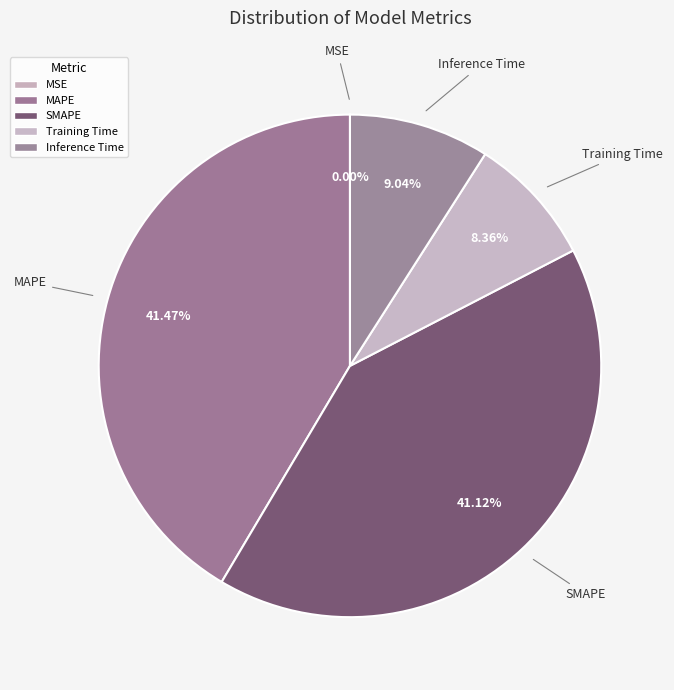

To the nearest percent, what is the difference between the largest and smallest slice percentages?

41%